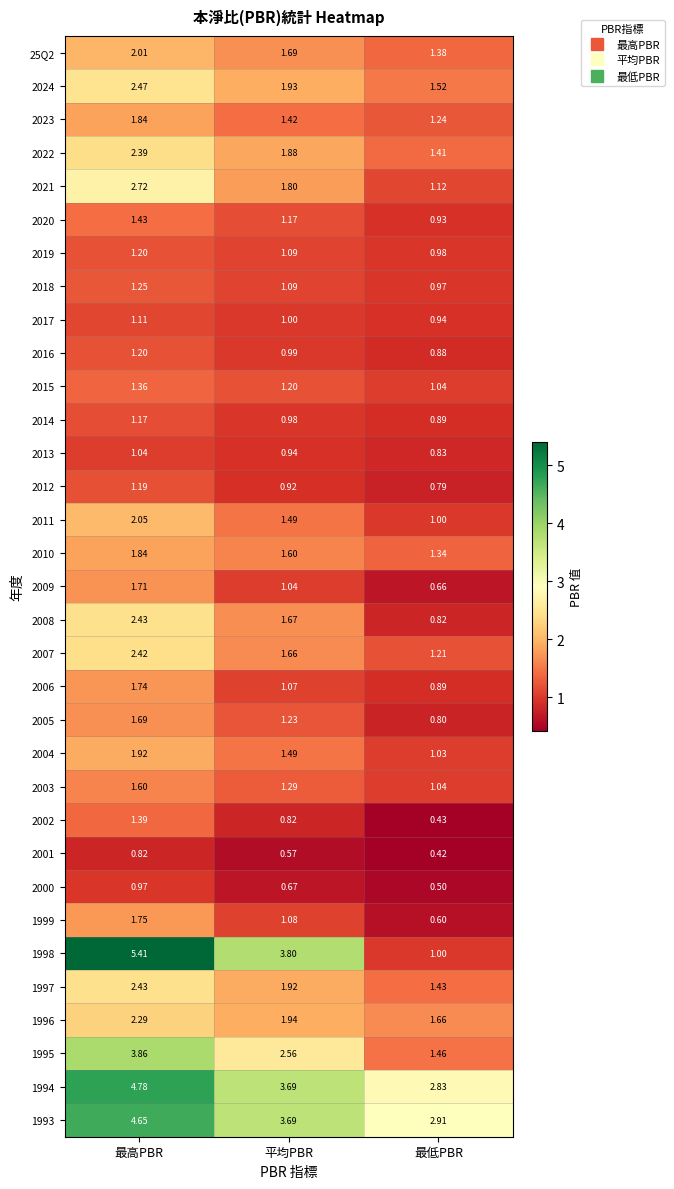

Which series has the largest range (max minus min)?

1998